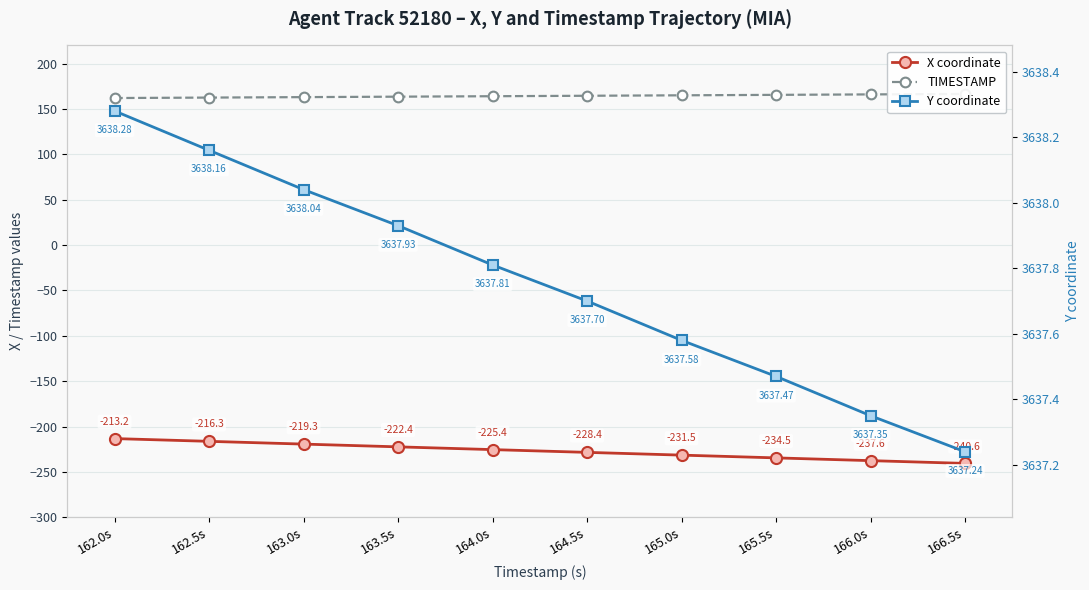

List the series in order of their peak value, highest first.

Y coordinate, TIMESTAMP, X coordinate